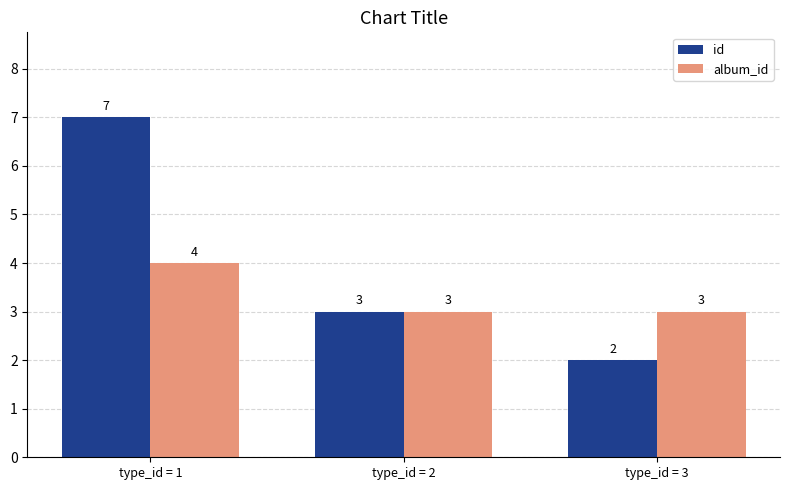

Count the album_id values in the range 3 to 4.

3